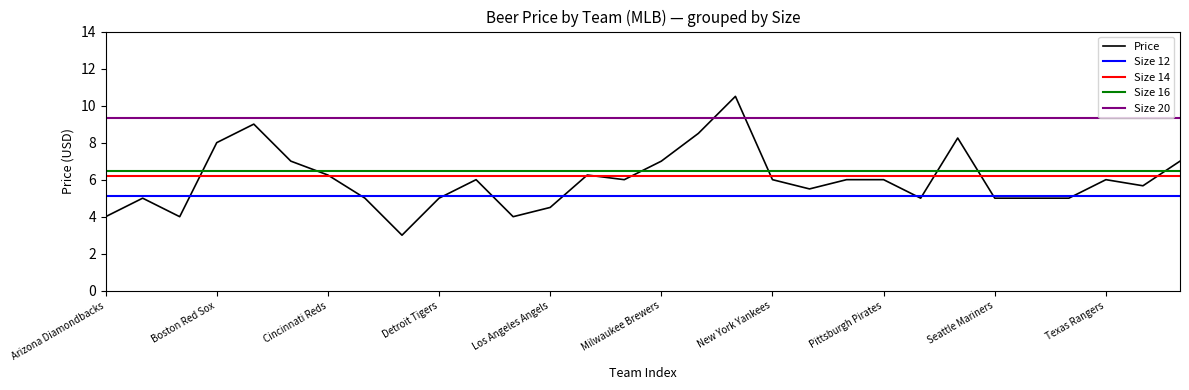

True or false: Size 12 and Size 16 cross at least once.

False